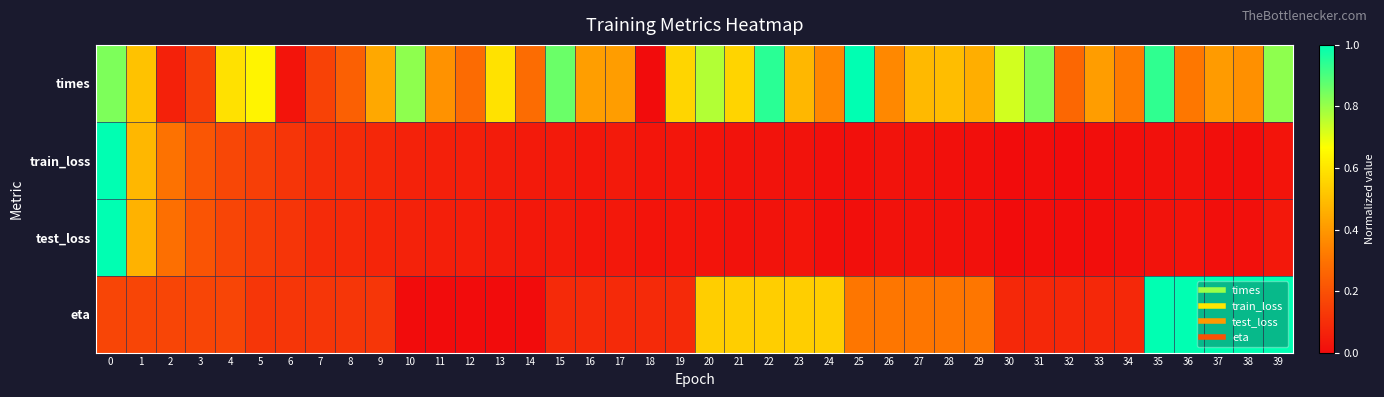

How many series are shown in this chart?

4